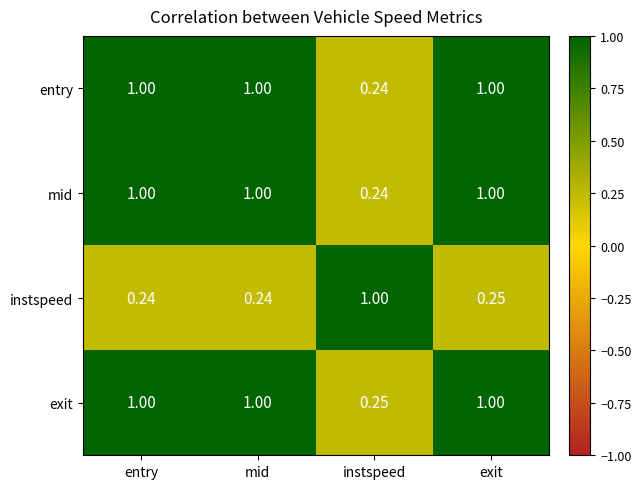

At which category is the sum across all series the highest?

exit